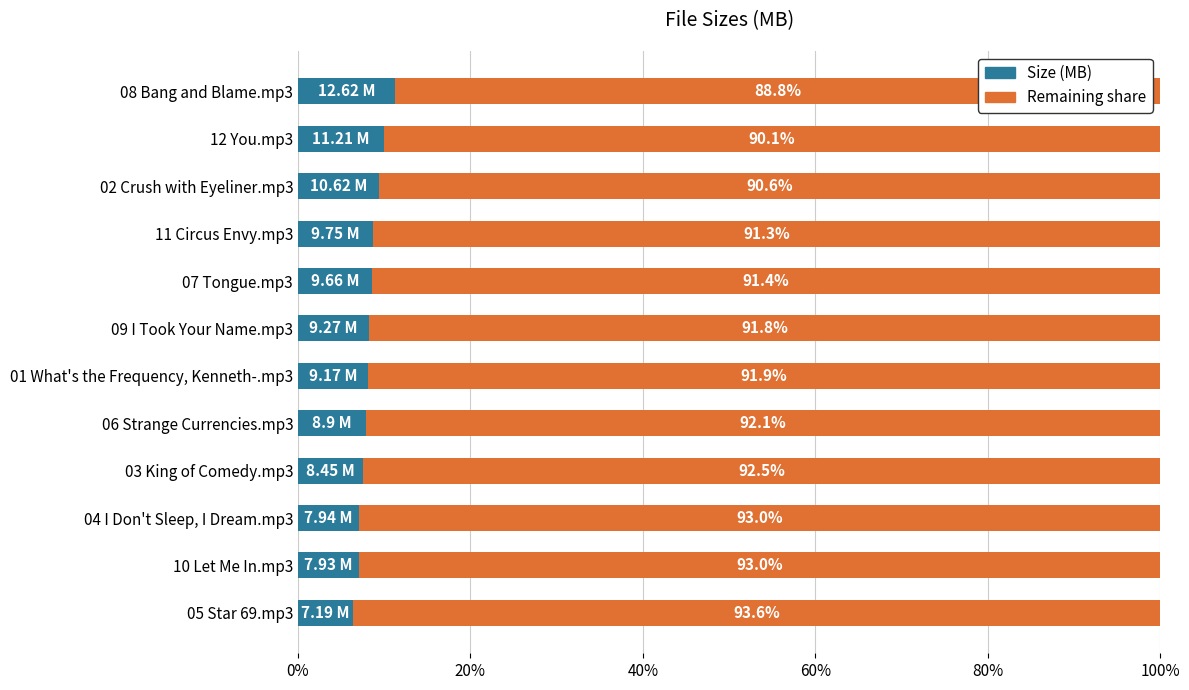

What is the difference between the second highest and second lowest values in the Size (MB) series?

2.9